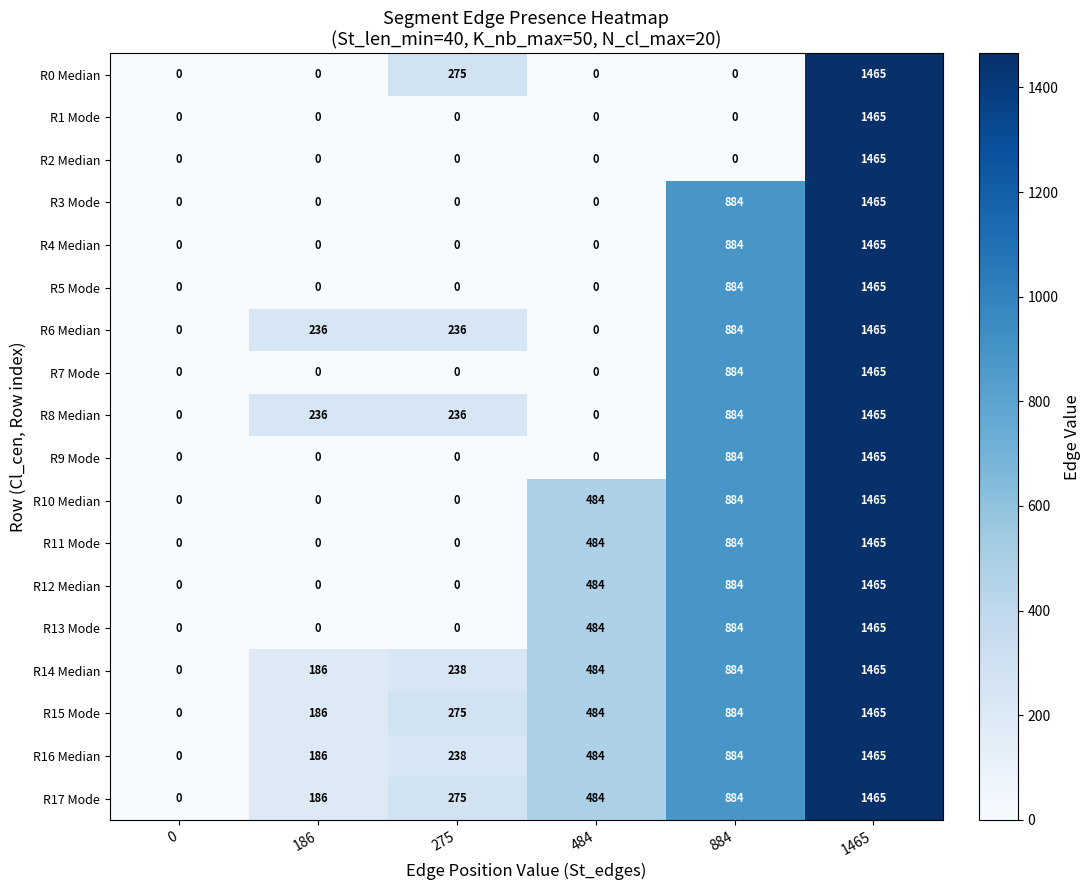

The value of R0 Median at 484 is 0. True or false?

True